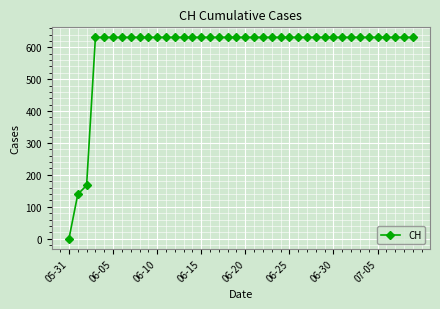

What is the maximum value shown in the chart?

631